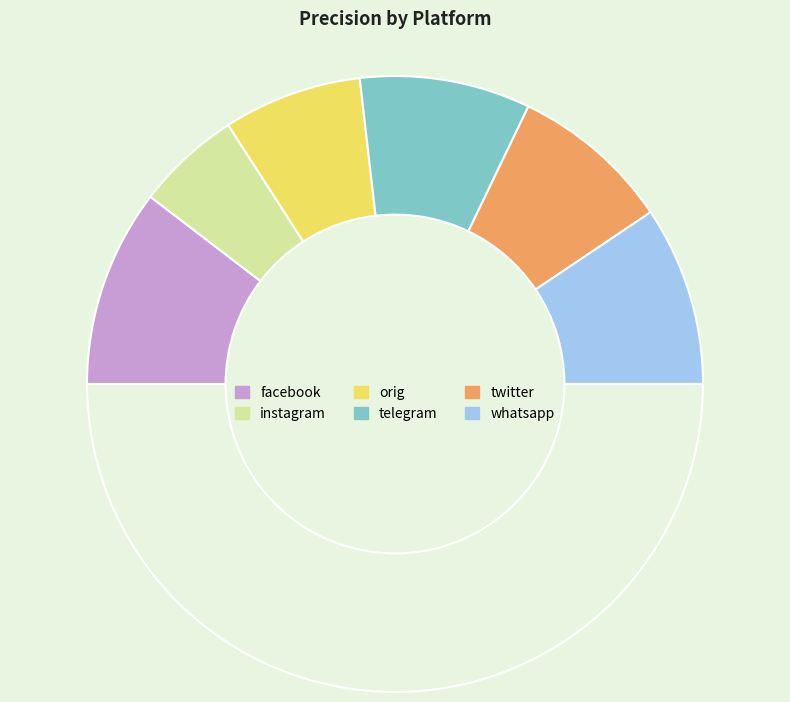

Count the number of slices in the pie.

7